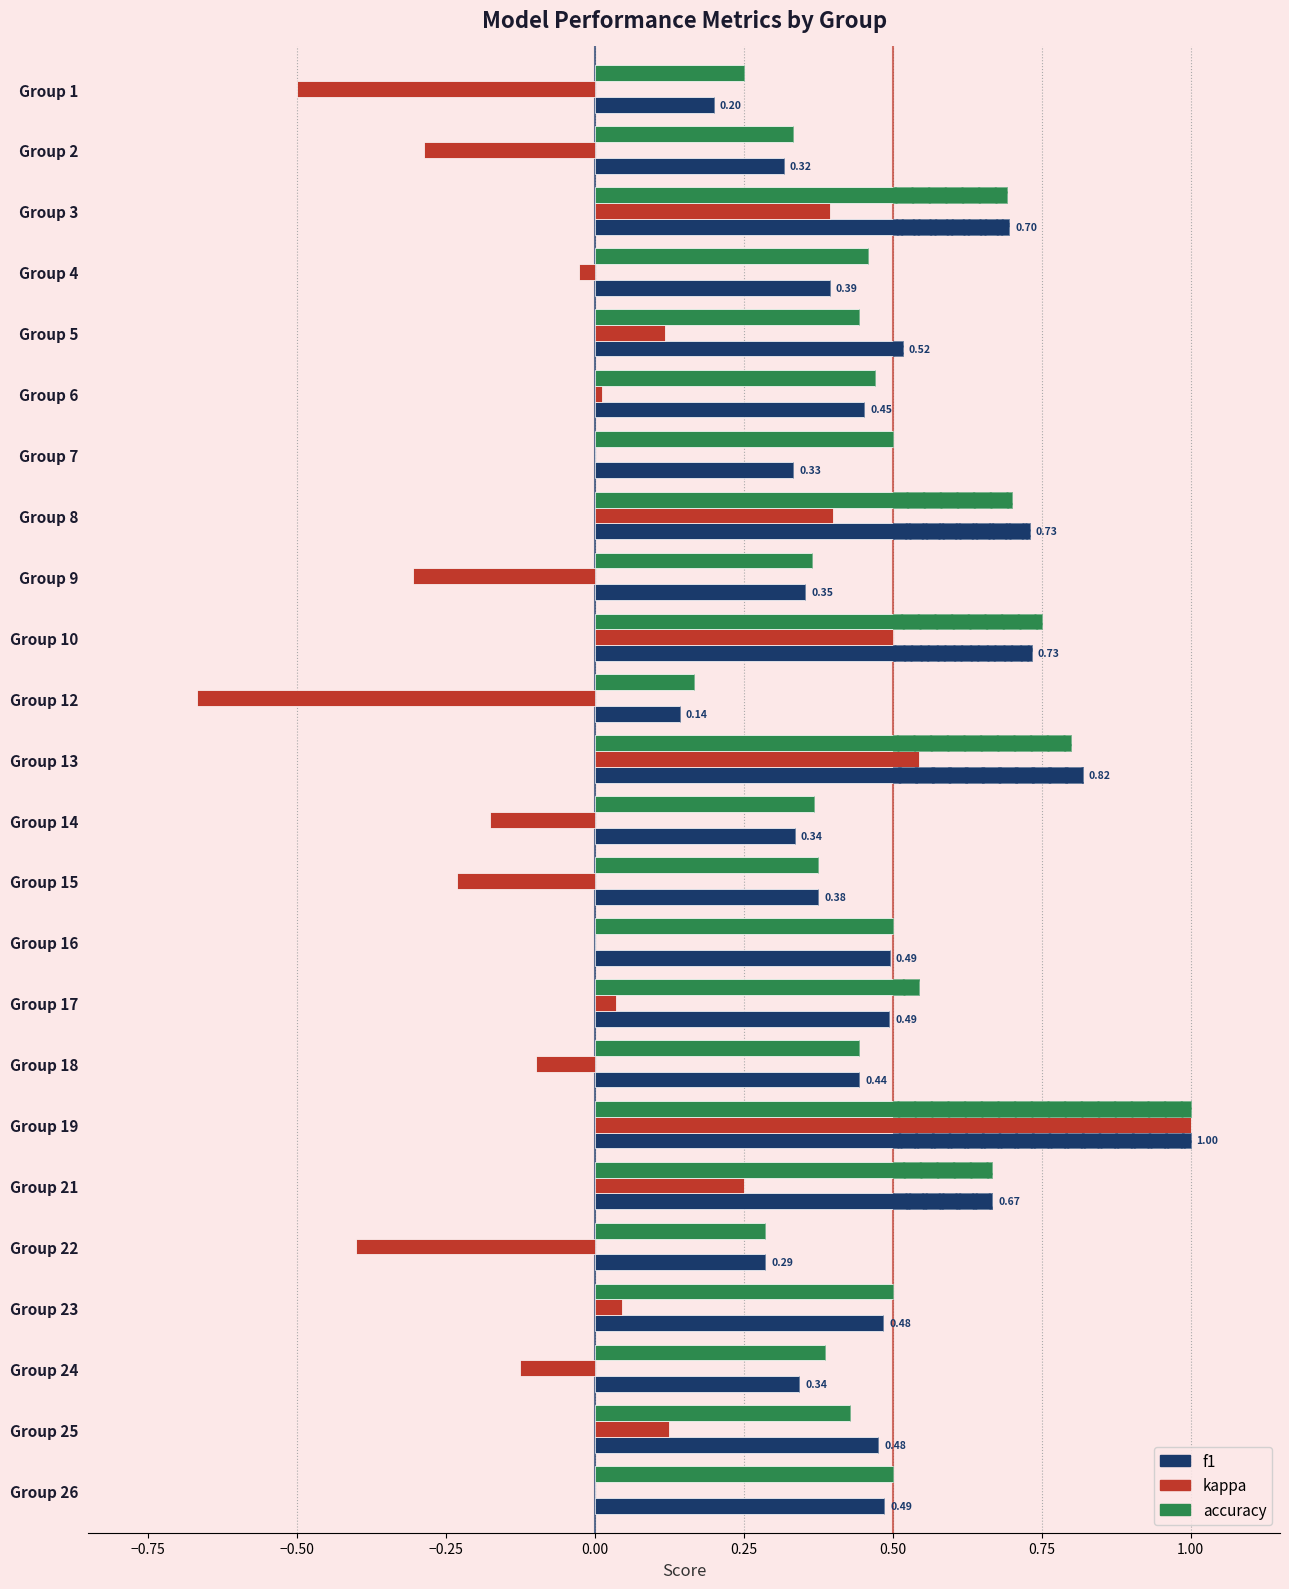

Reading right to left, list all the values displayed in this chart.

f1: 0.5	0.5	0.3	0.5	0.3	0.7	1.0	0.4	0.5	0.5	0.4	0.3	0.8	0.1	0.7	0.4	0.7	0.3	0.5	0.5	0.4	0.7	0.3	0.2
kappa: 0.0	0.1	-0.1	0.0	-0.4	0.2	1.0	-0.1	0.0	0.0	-0.2	-0.2	0.5	-0.7	0.5	-0.3	0.4	0.0	0.0	0.1	-0.0	0.4	-0.3	-0.5
accuracy: 0.5	0.4	0.4	0.5	0.3	0.7	1.0	0.4	0.5	0.5	0.4	0.4	0.8	0.2	0.8	0.4	0.7	0.5	0.5	0.4	0.5	0.7	0.3	0.2